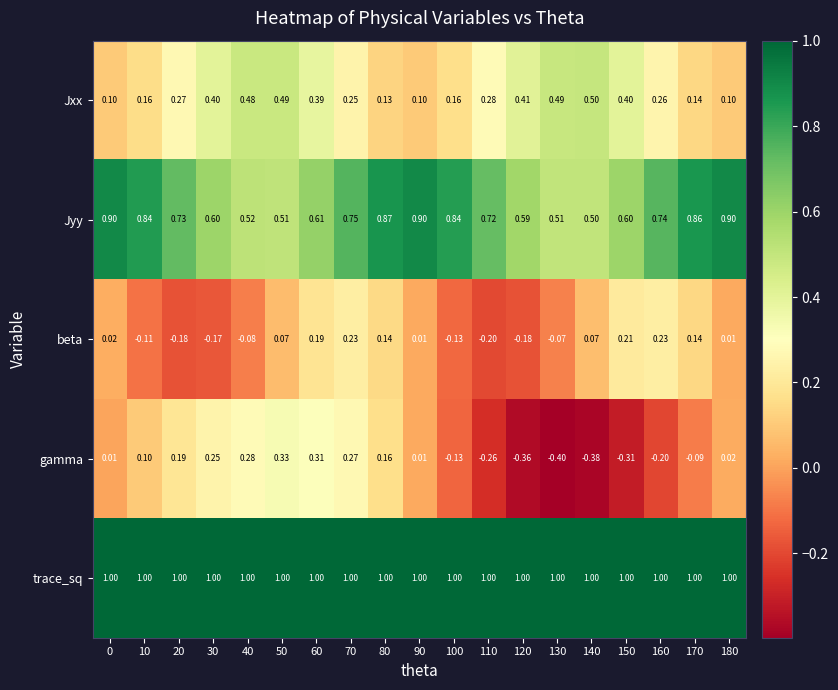

Which series has the largest total across all categories?

trace_sq